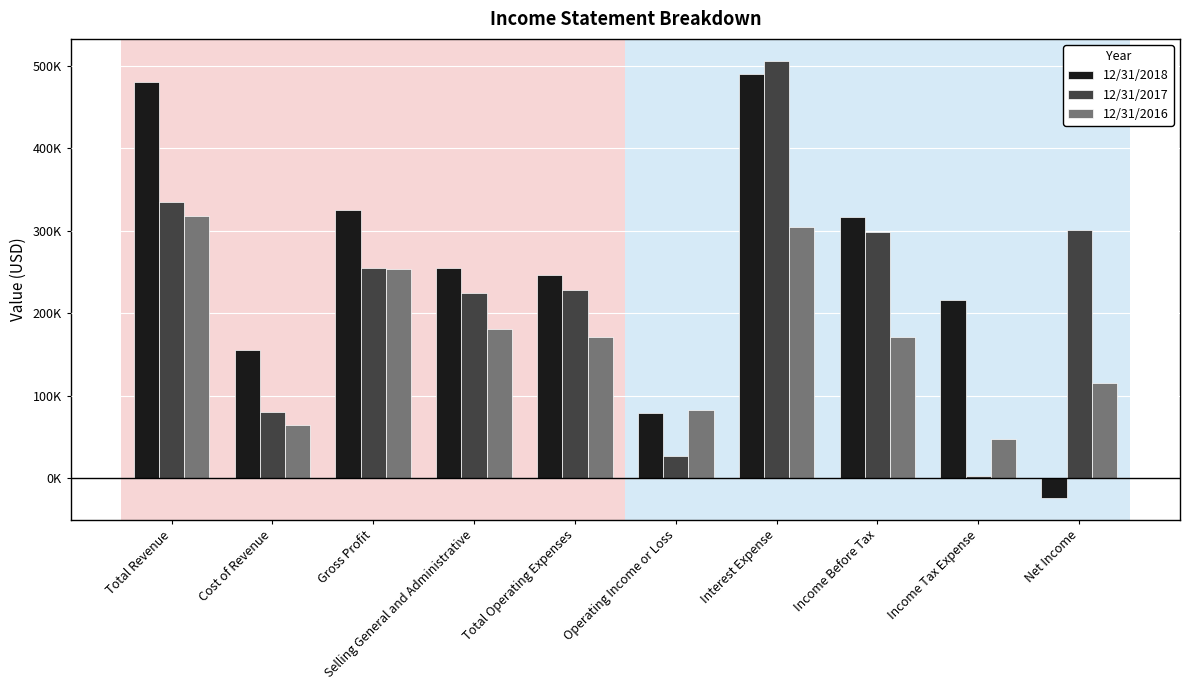

At which label is 12/31/2017 closest to 254732?

Gross Profit